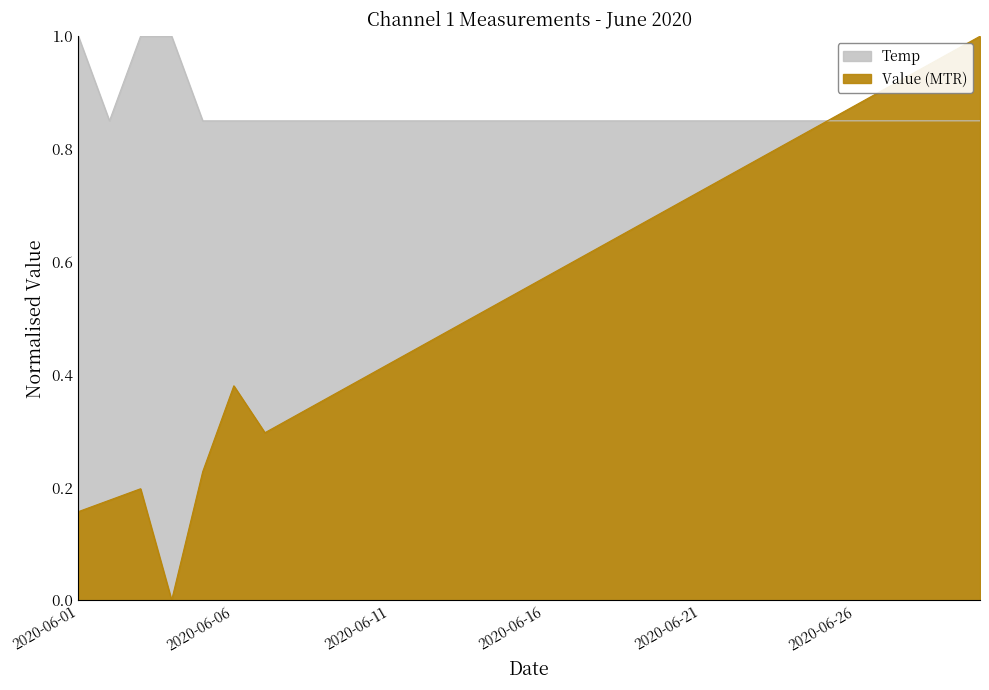

Where do Value (MTR) and Temp first cross each other?

2020-06-25 and 2020-06-26